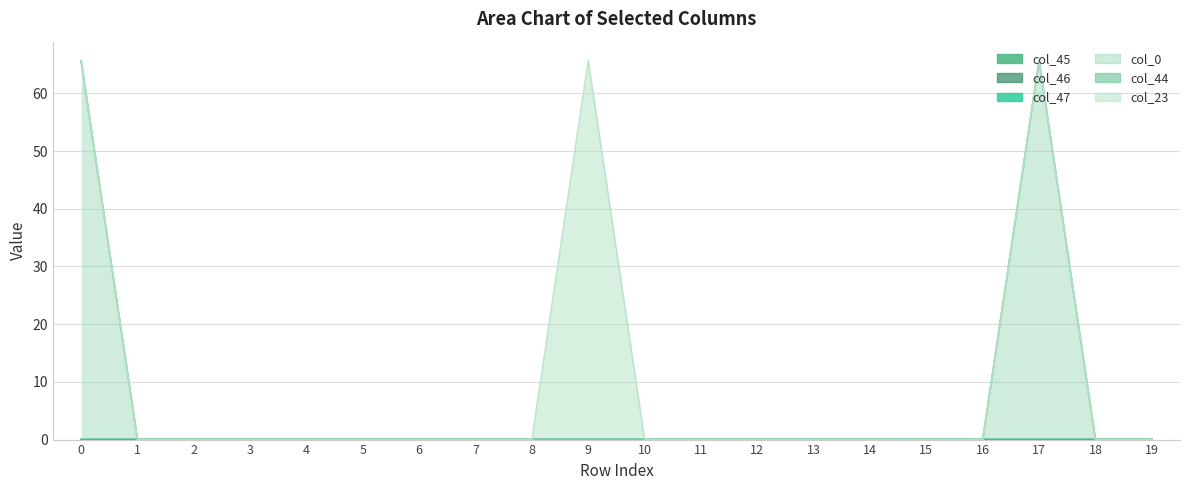

True or false: col_46 has more than 2 interior local peaks.

True